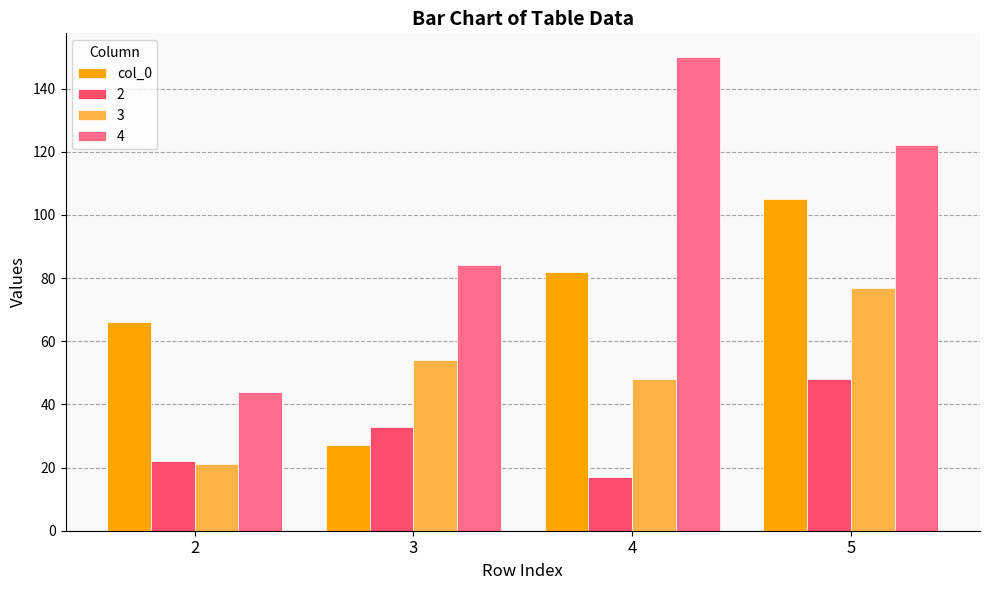

What is the maximum value shown in the chart?

150